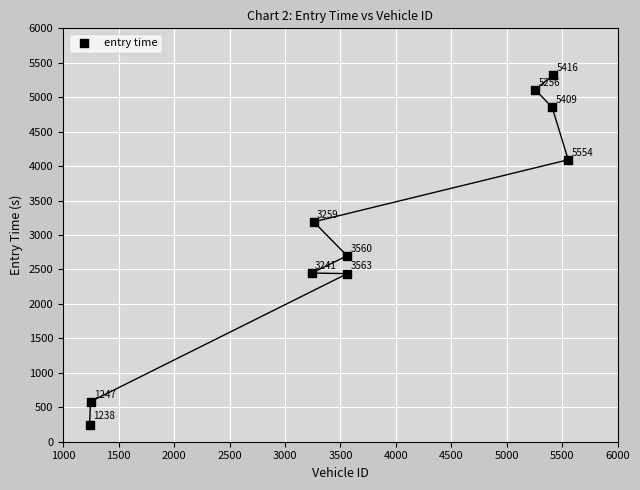

What Y value in the scatter plot is closest to 2784?

2698.7